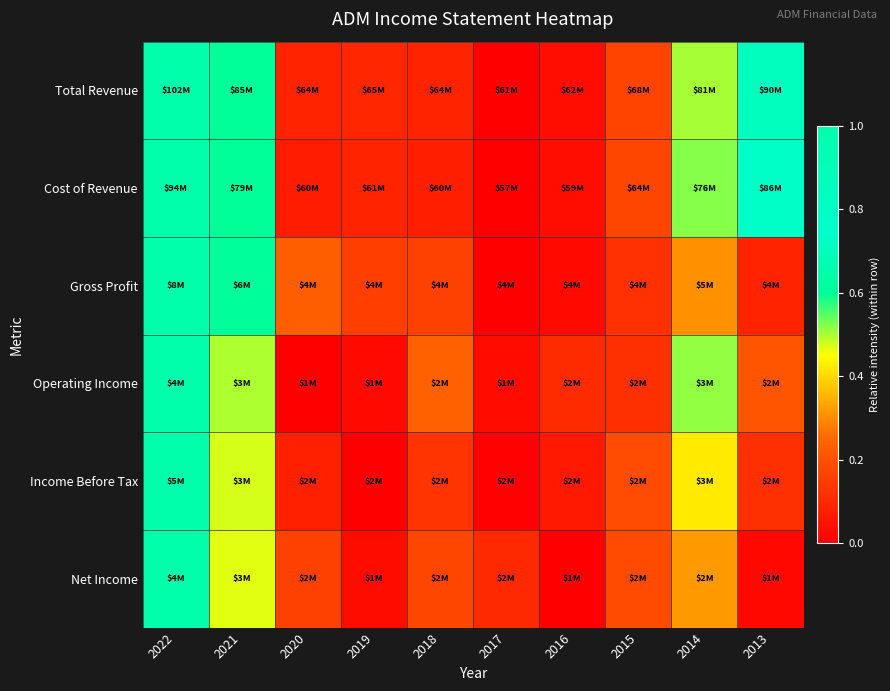

Which series changed the most between 2016 and 2013?

Cost of Revenue